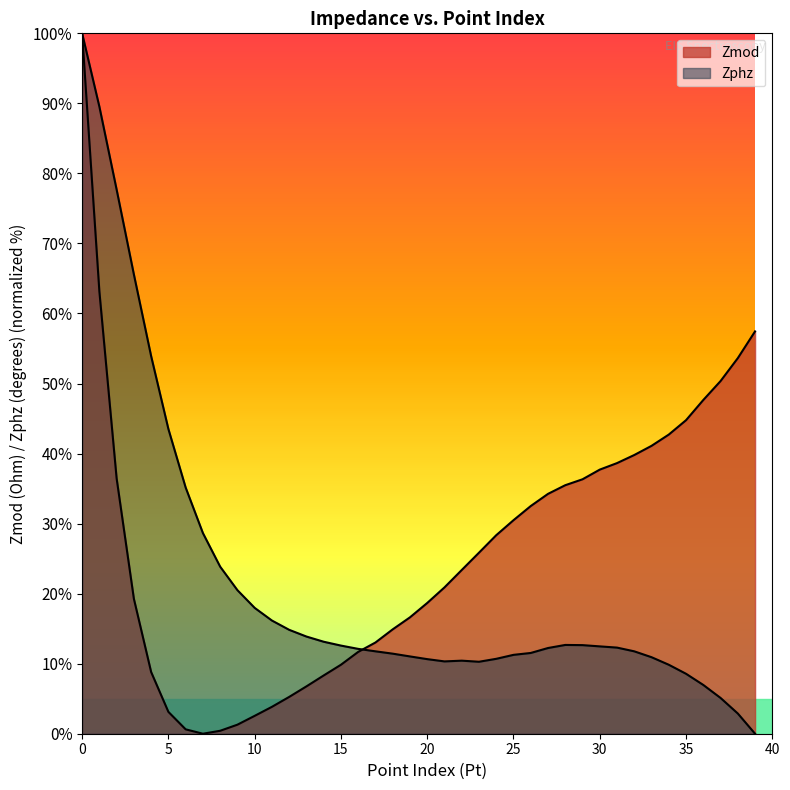

At which category does Zphz reach its first local peak?

22